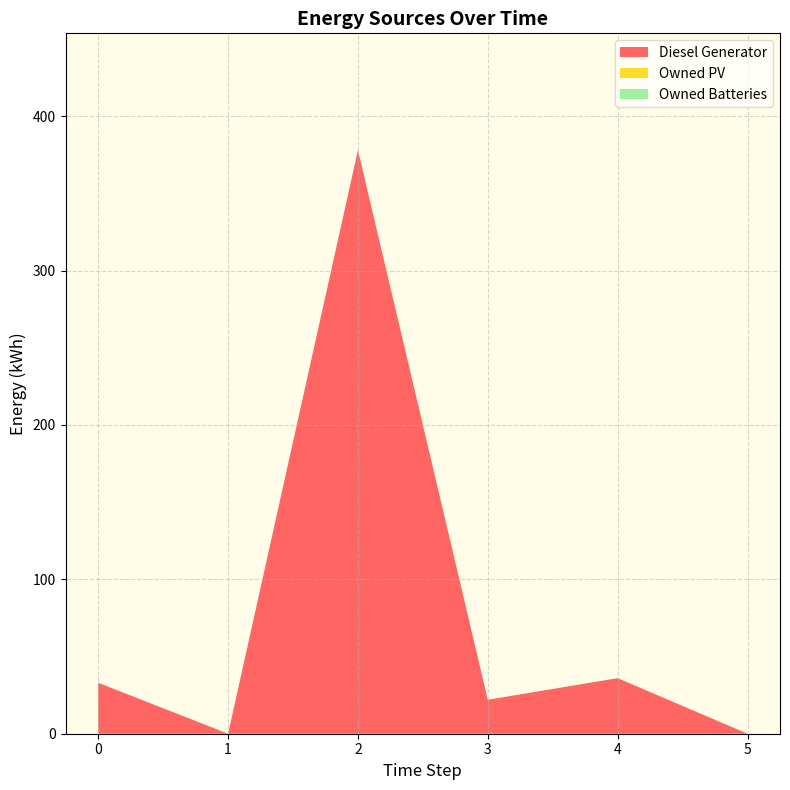

Reading left to right, what are all the values shown in this chart?

Diesel Generator: 0=33	1=0	2=378	3=22	4=36	5=0
Owned PV: 0=0	1=0	2=0	3=0	4=0	5=0
Owned Batteries: 0=0	1=0	2=0	3=0	4=0	5=0